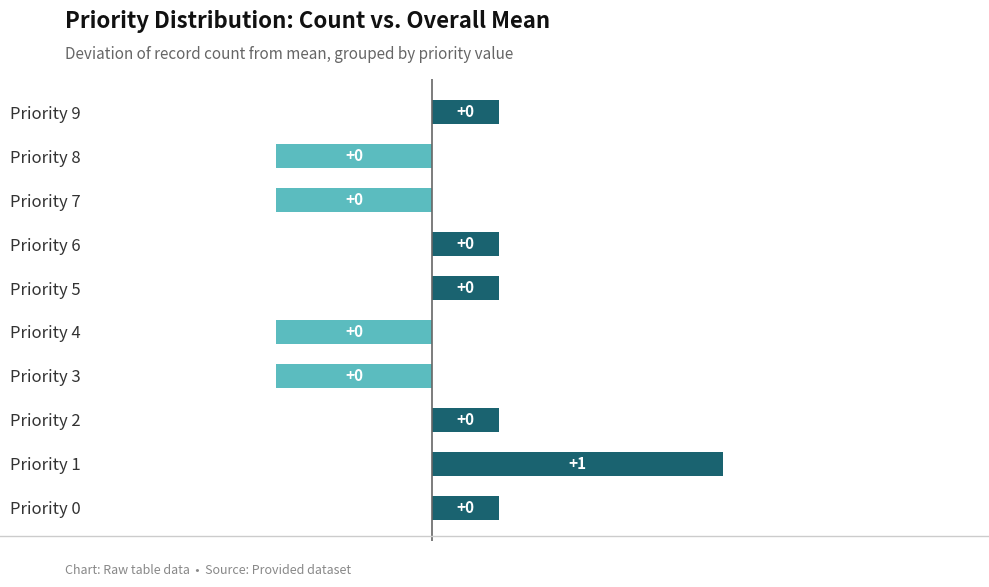

What is the greatest value displayed?

1.3